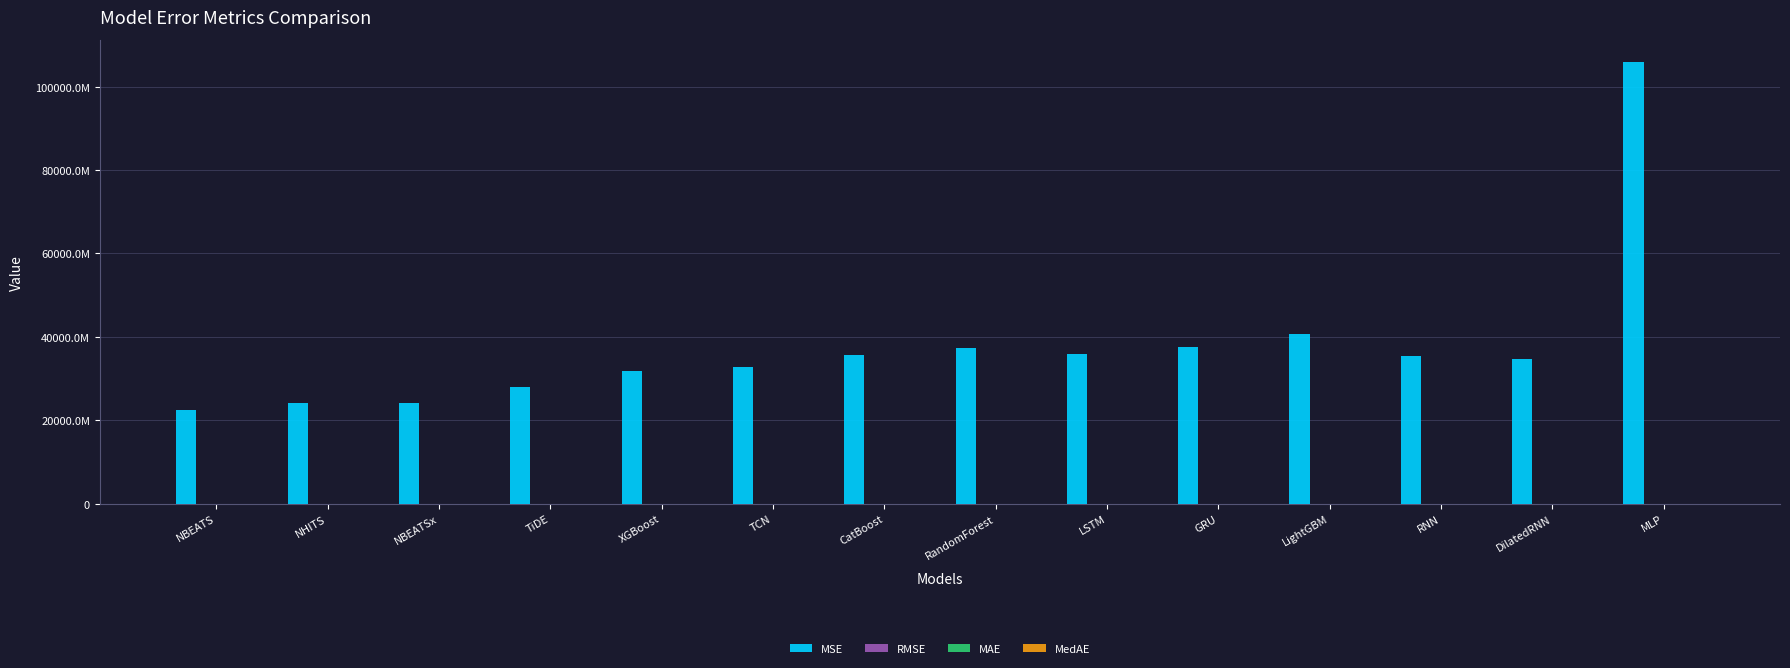

Where is RMSE nearest to the value 237764?

LightGBM